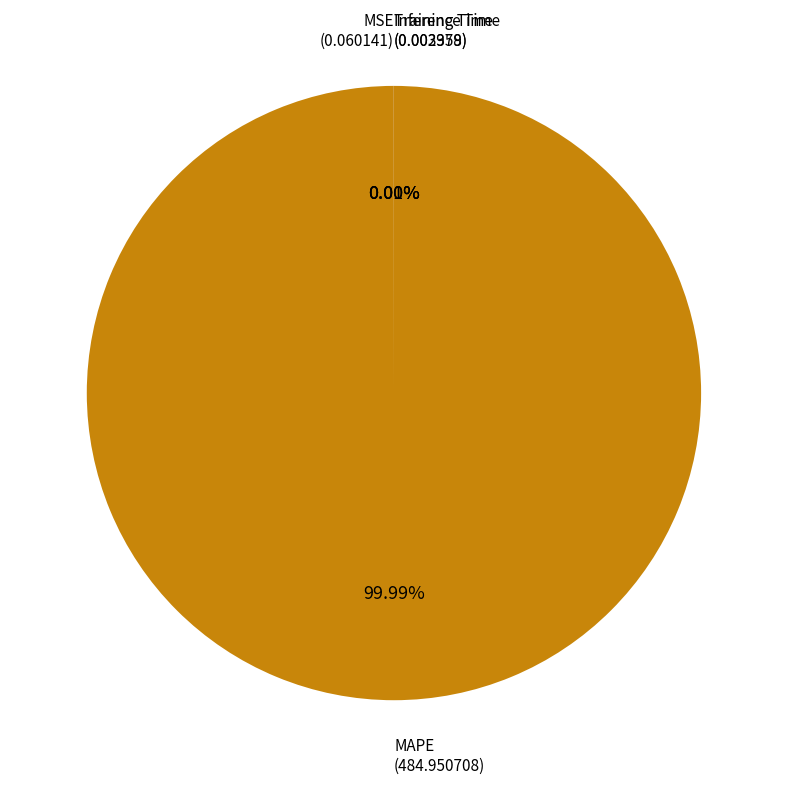

Which category has the biggest portion of the pie?

MAPE